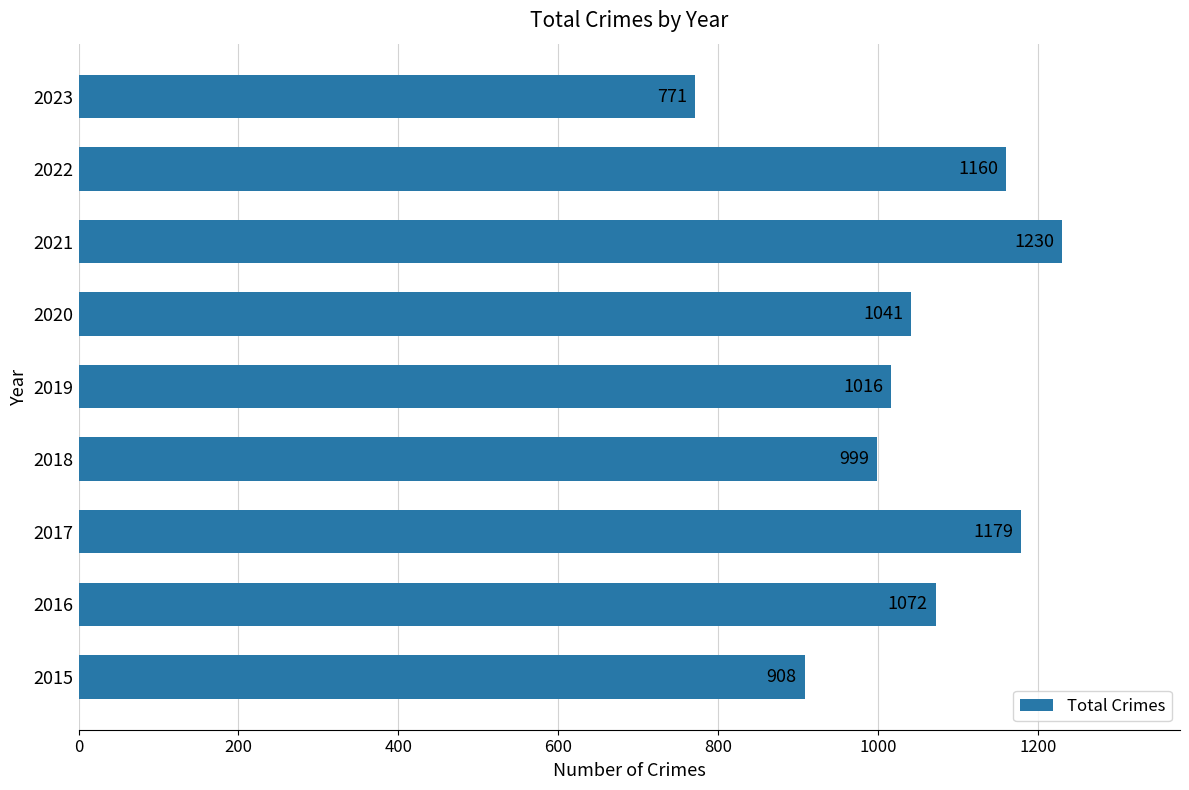

At which label is the value closest to 1000?

2018